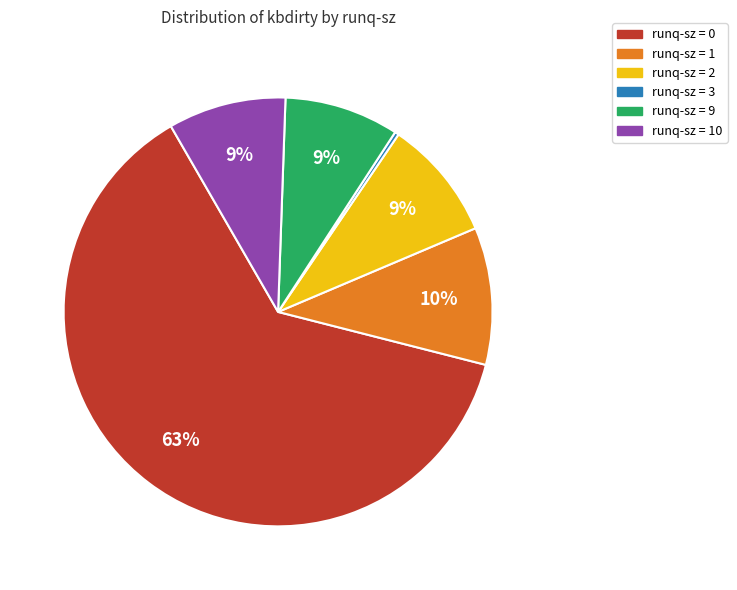

To the nearest percent, what is the average slice percentage?

17%